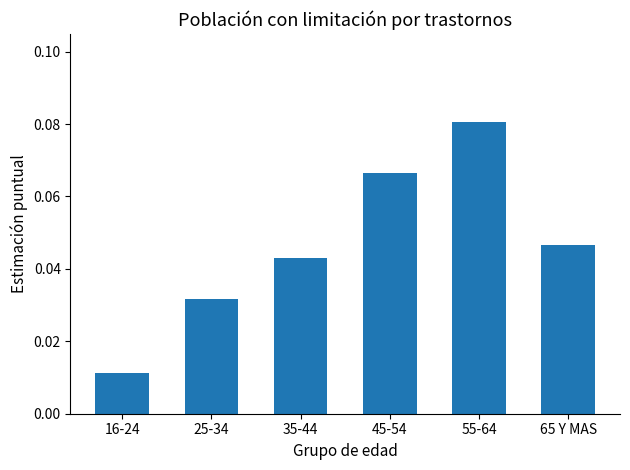

What position from the right is 45-54?

3